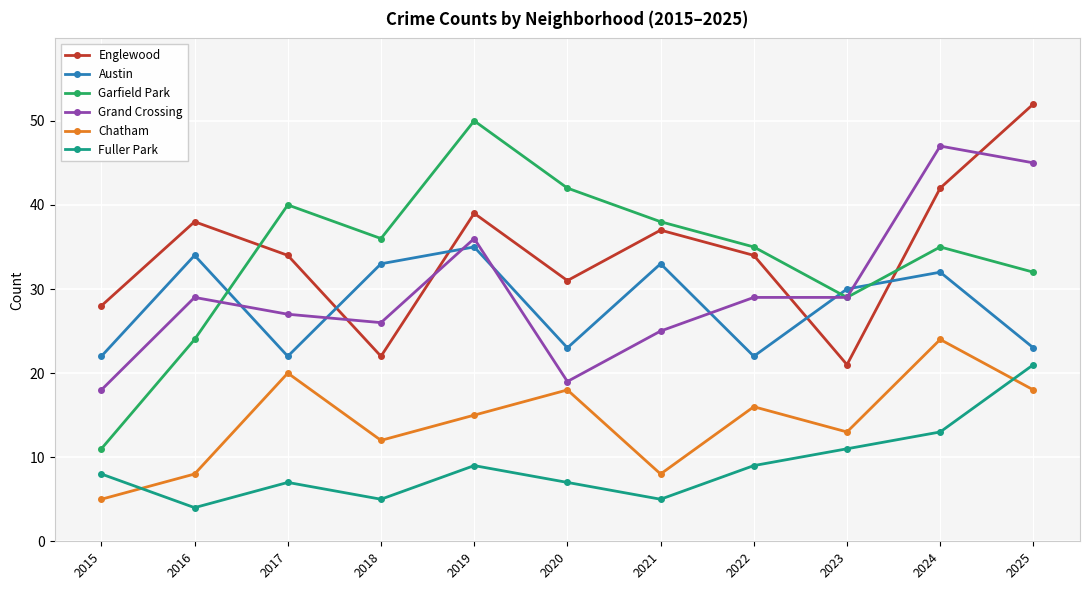

Which series has the largest total across all categories?

Englewood